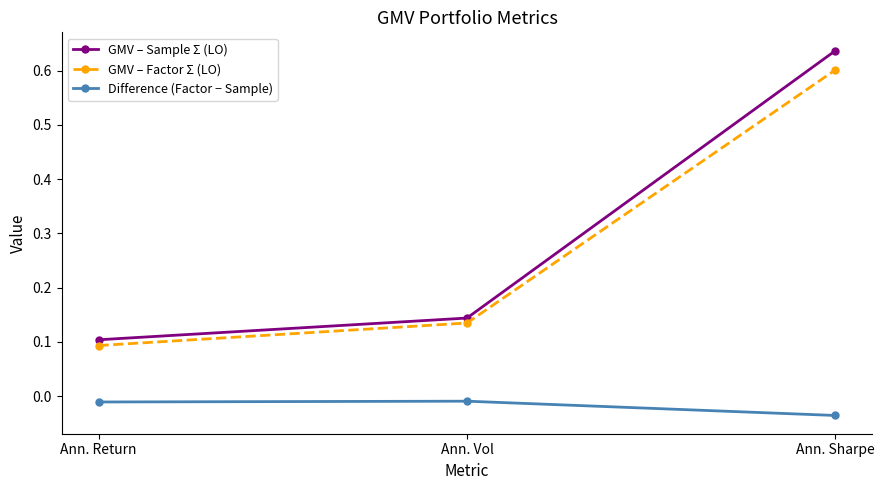

What is the label of the 2nd point from the left?

Ann. Vol